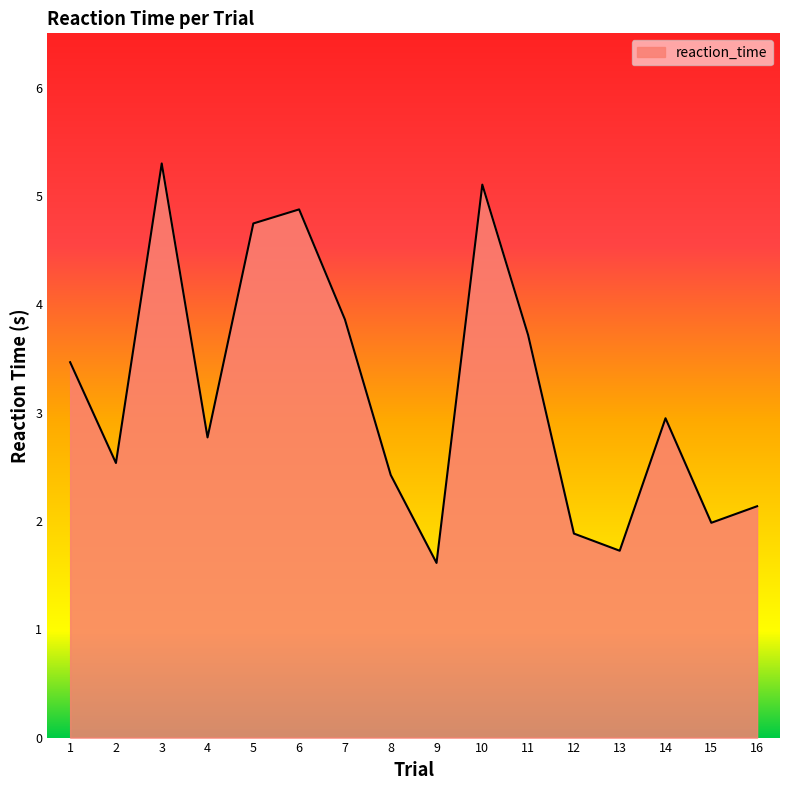

At which category does the chart reach its minimum across all series?

9